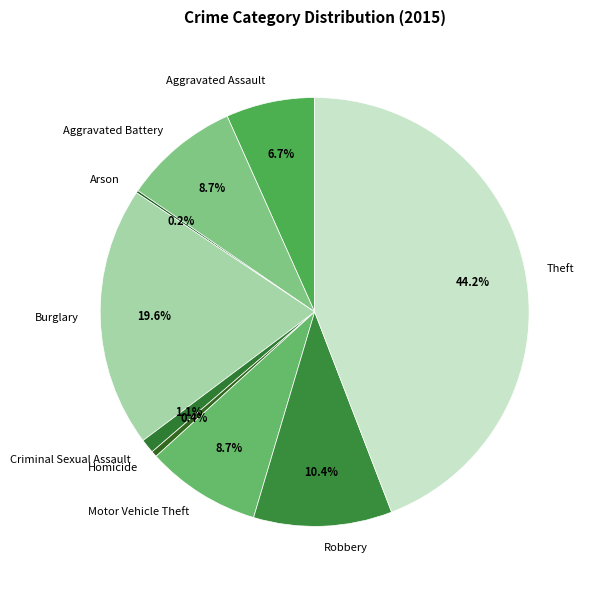

To the nearest percent, what is the average slice percentage?

11%